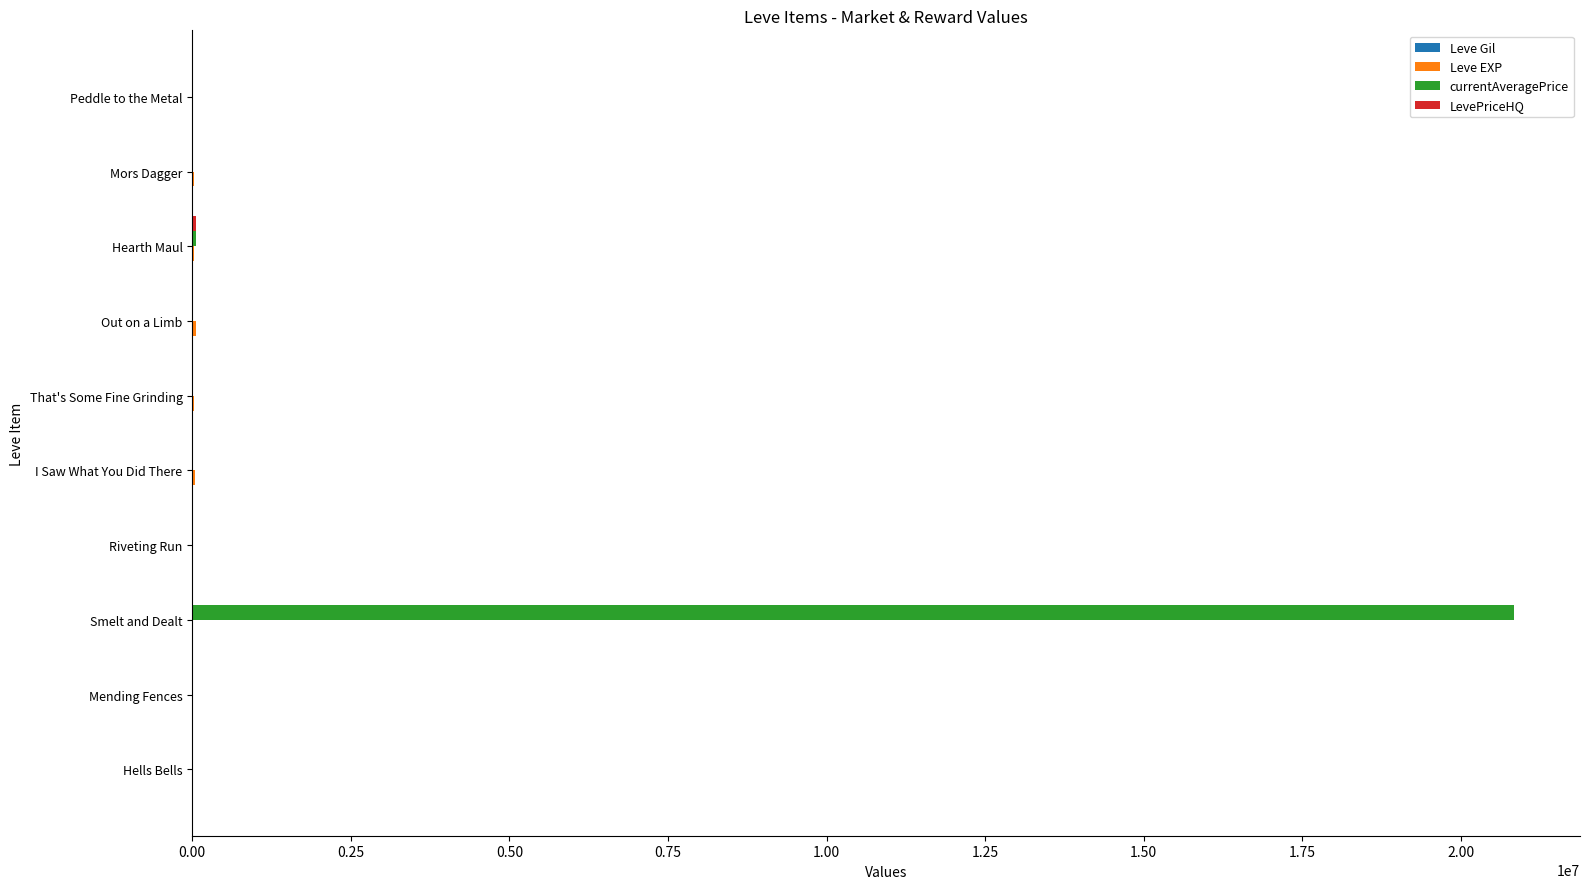

What is the greatest value displayed?

20837870